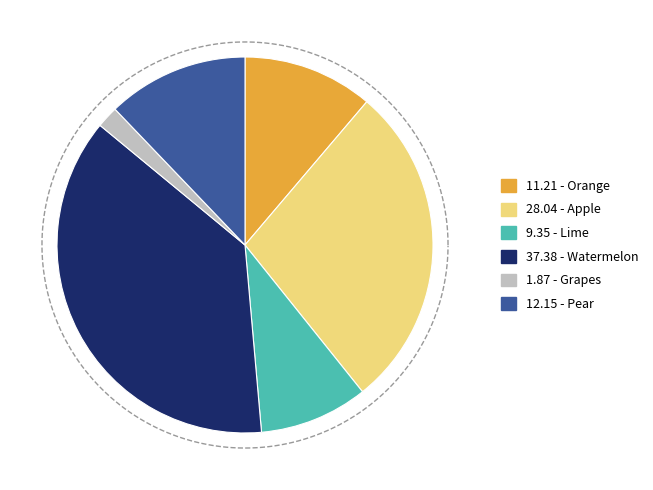

Does any single category account for the majority?

No